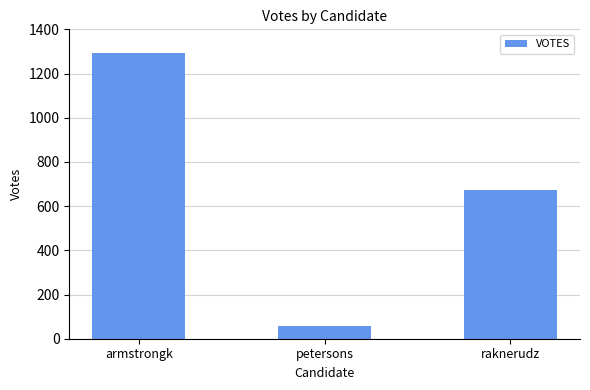

Rank the categories by value from highest to lowest.

armstrongk, raknerudz, petersons